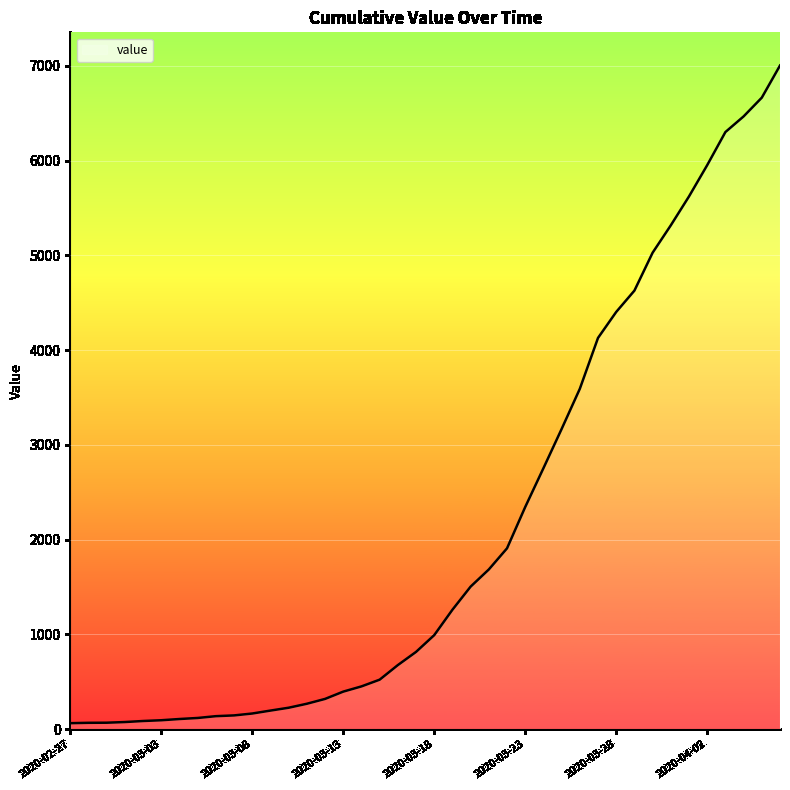

What is the difference between the maximum and second lowest values?

6935